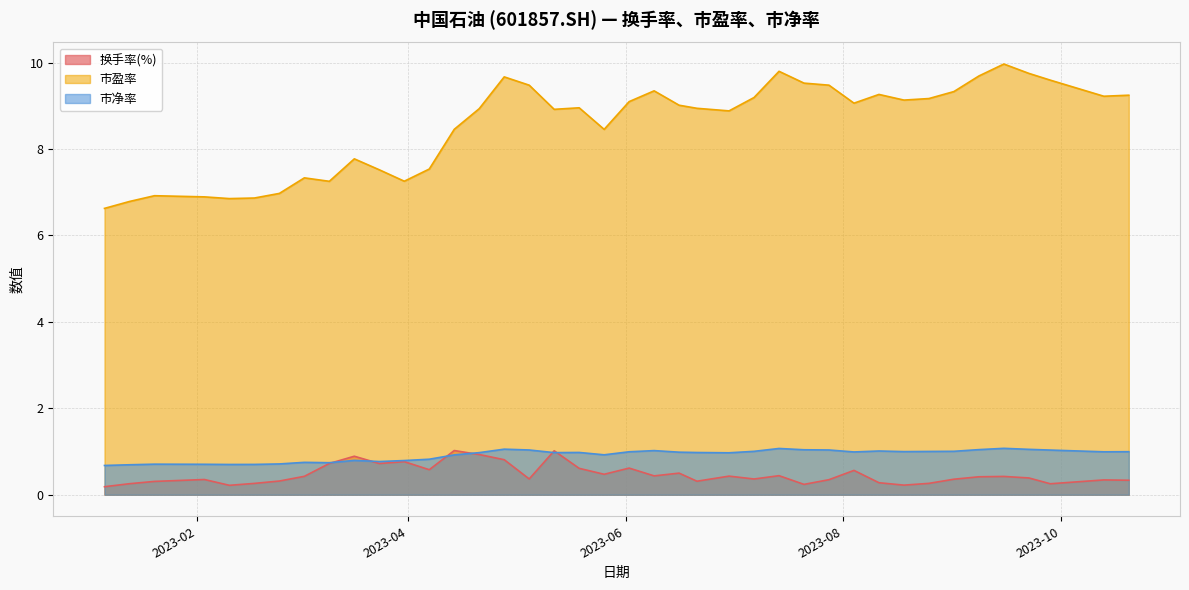

True or false: 换手率(%) and 市盈率 cross at least once.

False